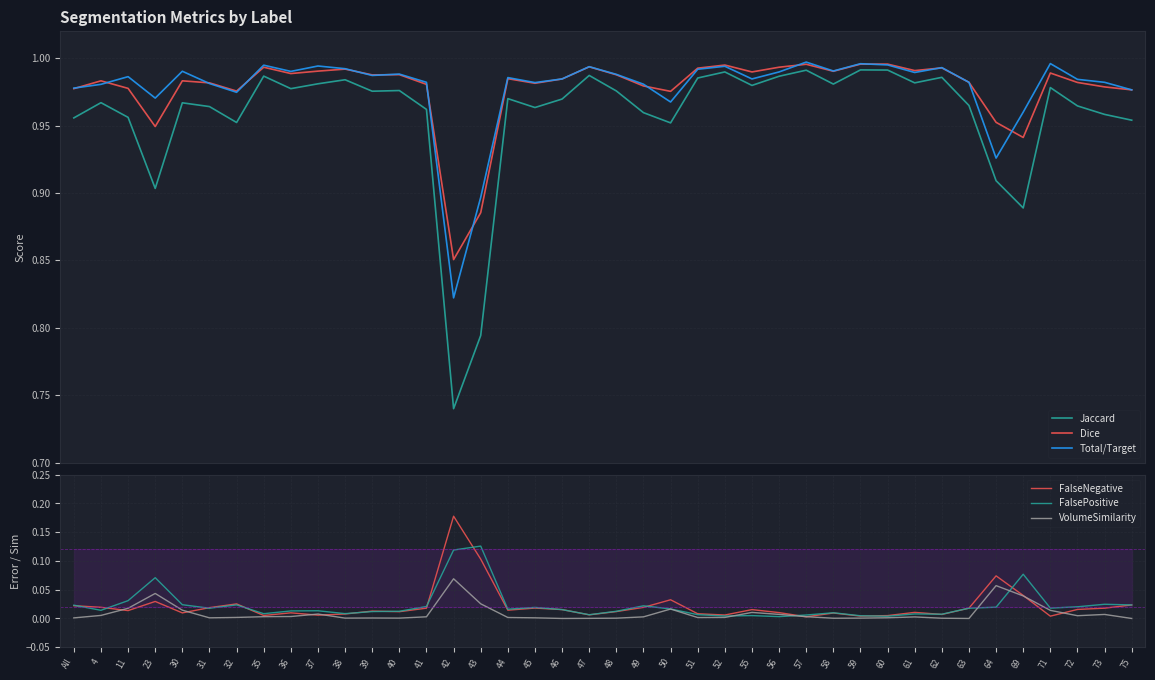

At which category does the chart reach its minimum across all series?

46